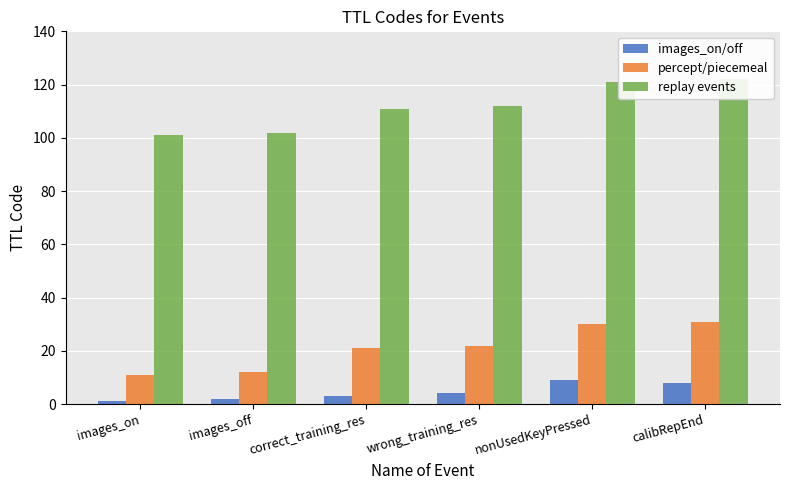

What is the approximate value of percept/piecemeal at nonUsedKeyPressed?

30